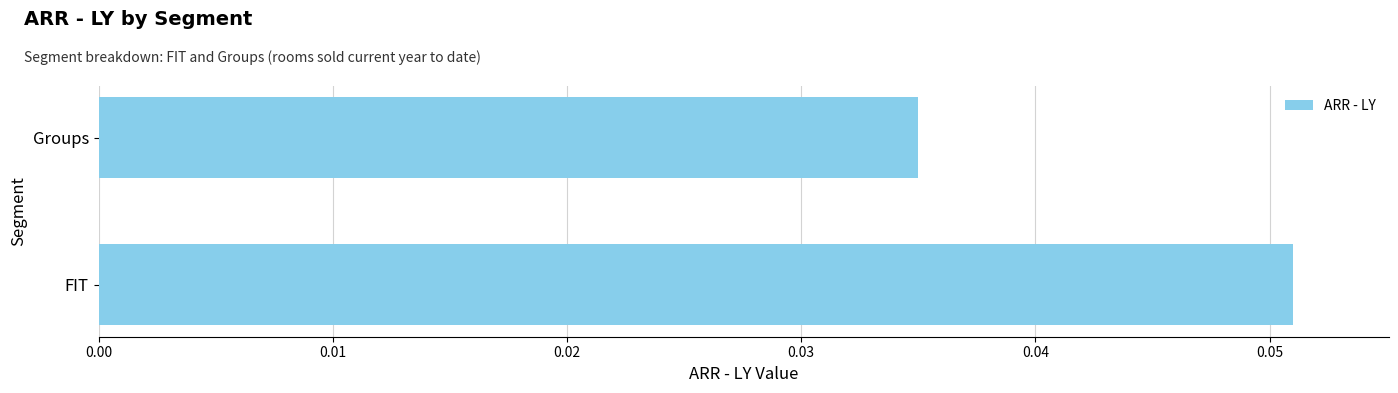

List the labels in order of value, smallest first.

Groups, FIT